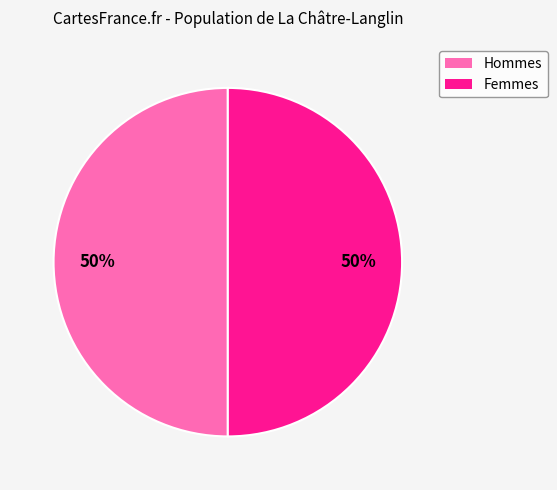

To the nearest percent, what is the average slice percentage?

50%